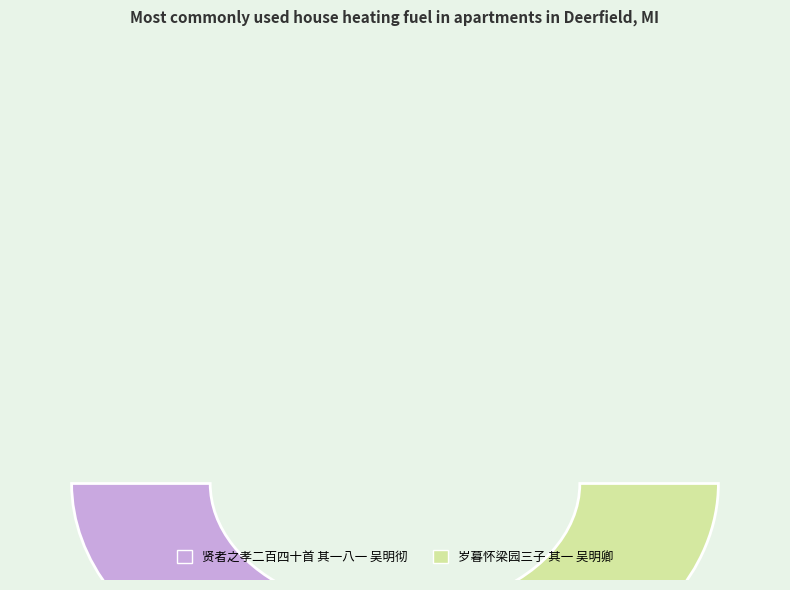

How many slices are in this pie chart?

2